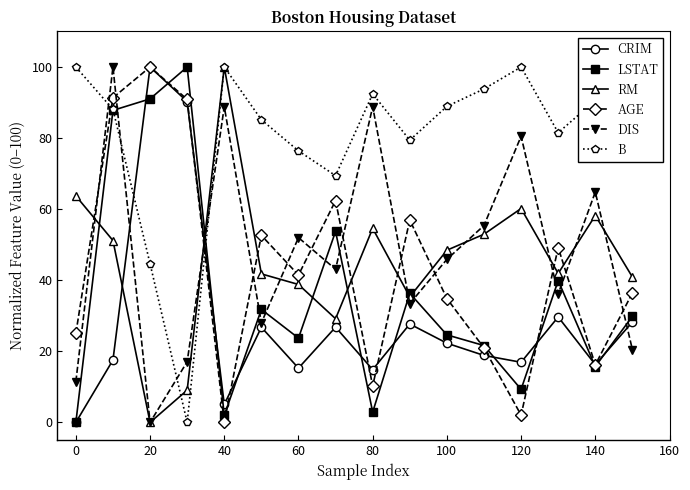

What is the value of the RM point at the 1st from the left?

63.7